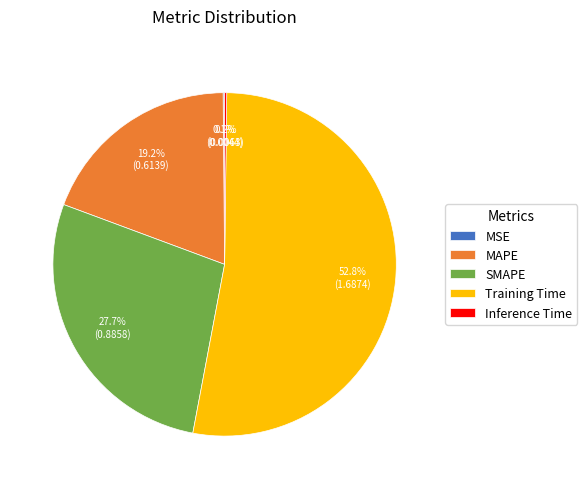

Is there any slice that represents more than half of the pie?

Yes